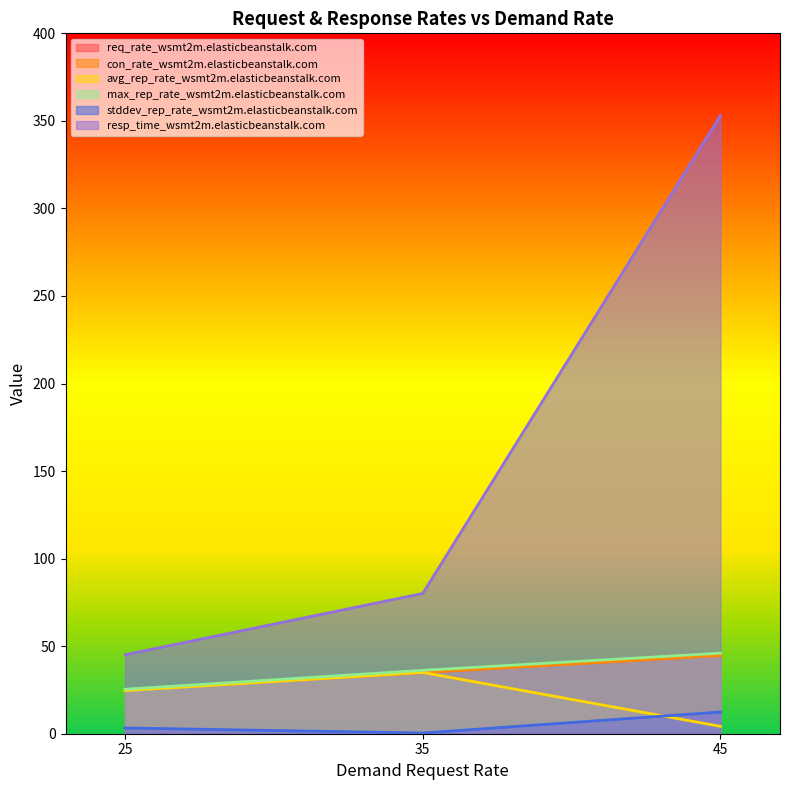

What is the lowest value of the resp_time series?

45.1